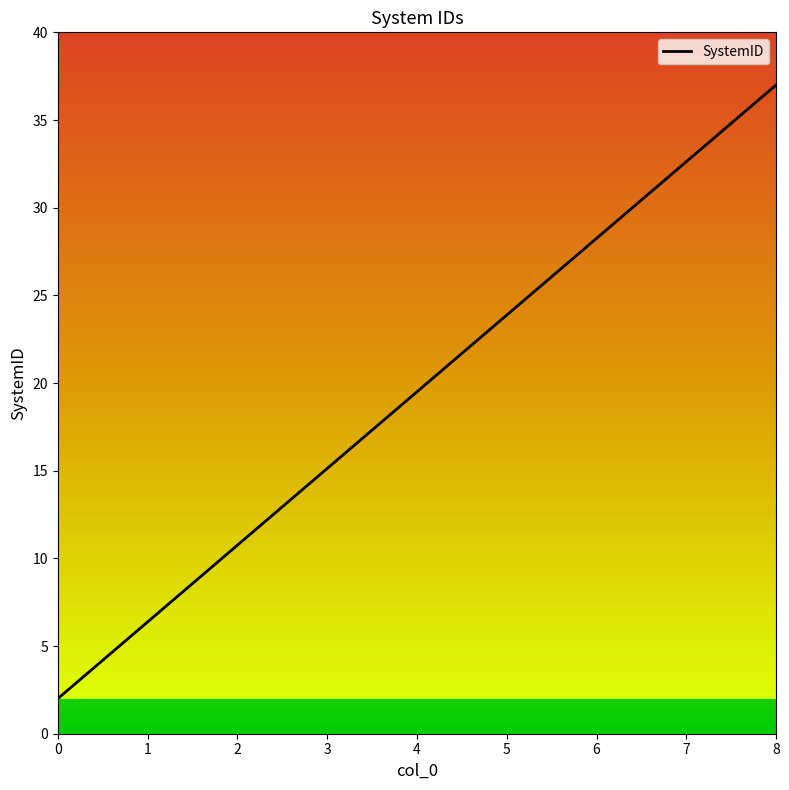

The chart shows a value of 10.8 at 2. True or false?

True